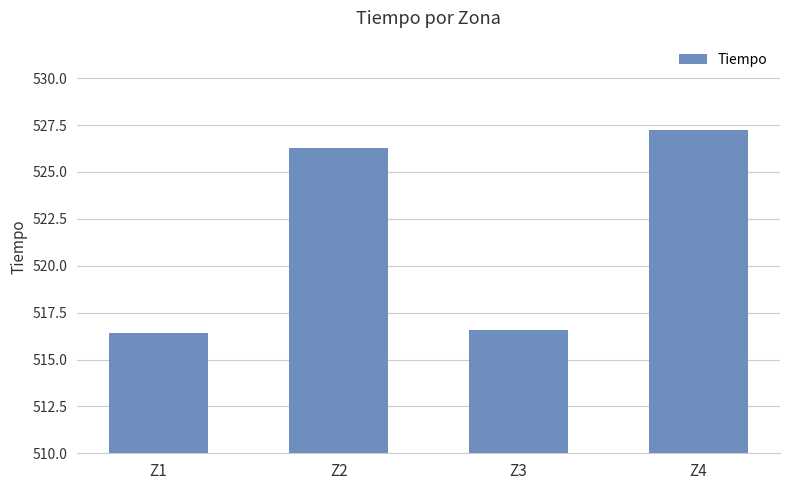

What is the value of the 1st bar from the left?

516.4